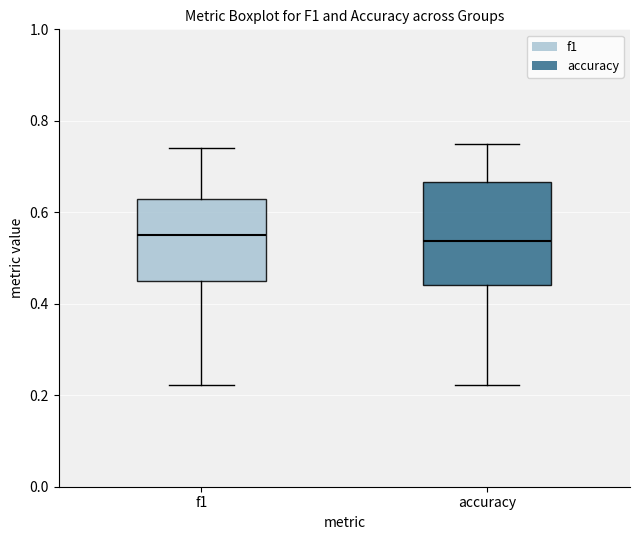

Reading left to right, transcribe this box plot: for each box, give where its median line is, the range the box spans, and where its two whiskers end, as read against the y-axis. The values are not printed on the chart, so give them approximately, as read against the axis.

f1: median 0.56, box 0.46 to 0.62, whiskers 0.22 to 0.74
accuracy: median 0.54, box 0.44 to 0.66, whiskers 0.22 to 0.76